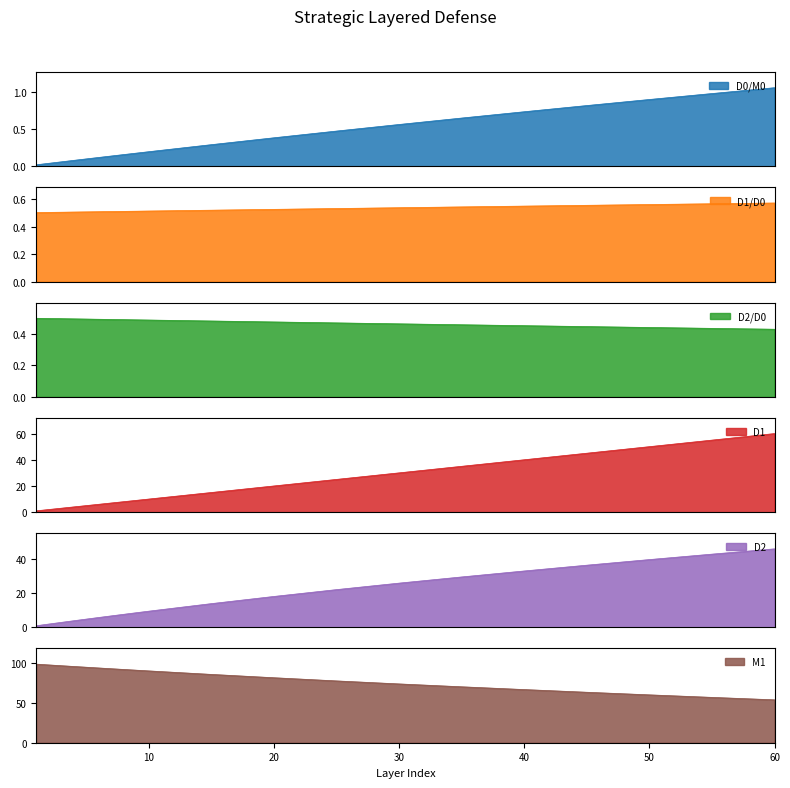

Count the number of data series in this chart.

6